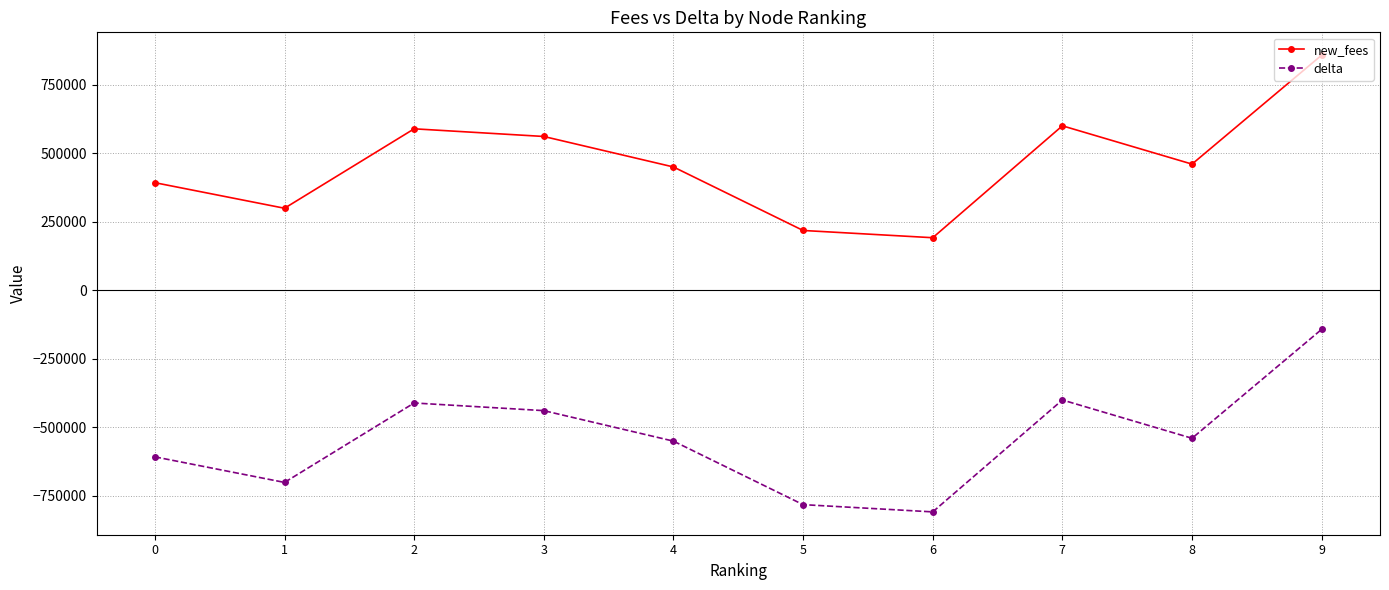

The value of new_fees at 0 is 549277. True or false?

False